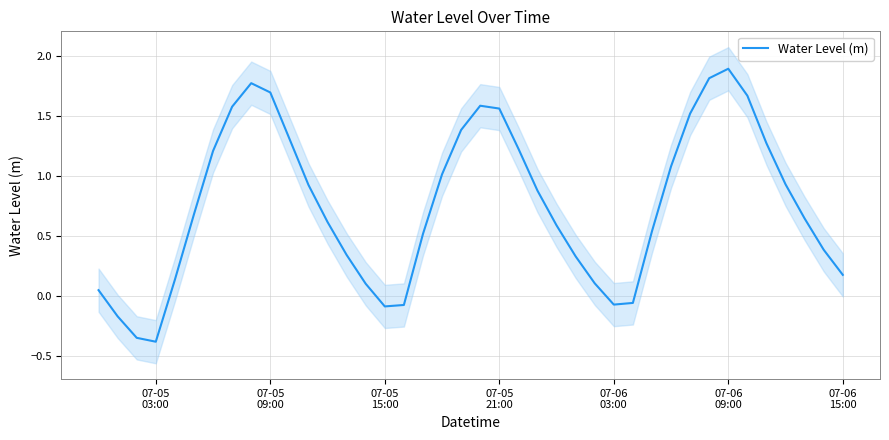

What is the lowest value of the Water Level (m) series?

-0.4